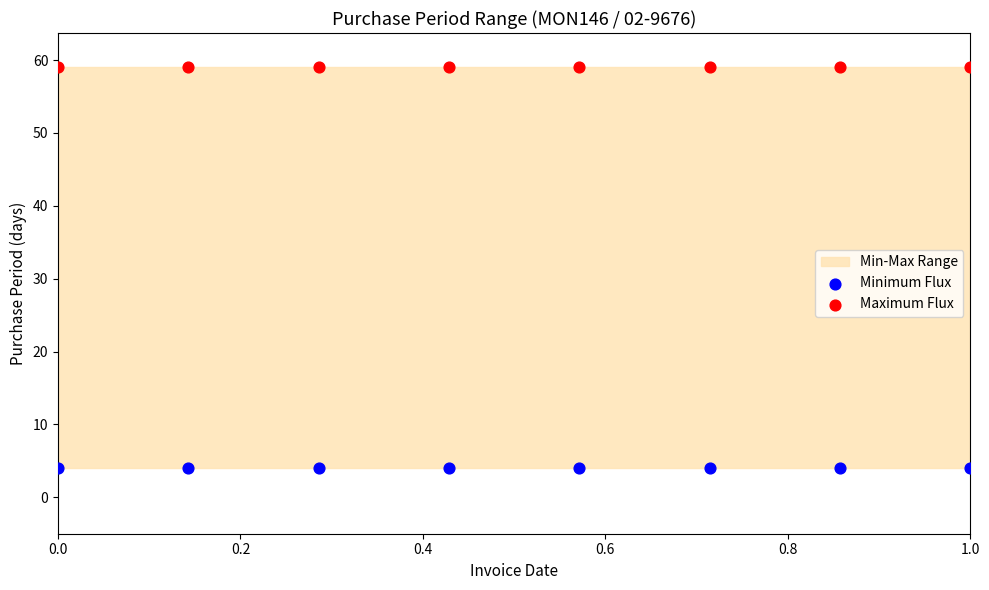

Which series reaches the minimum Y coordinate?

Minimum Flux